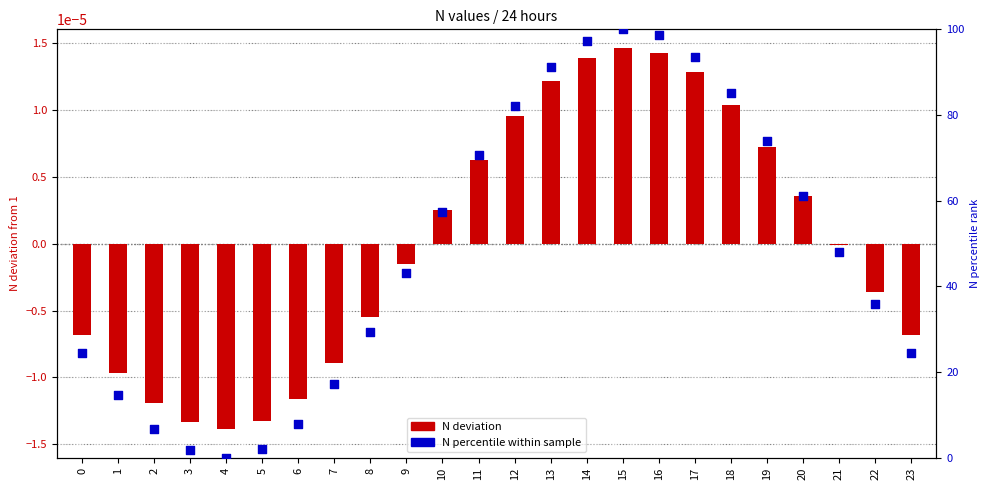

Which series has the largest total across all categories?

N percentile within sample